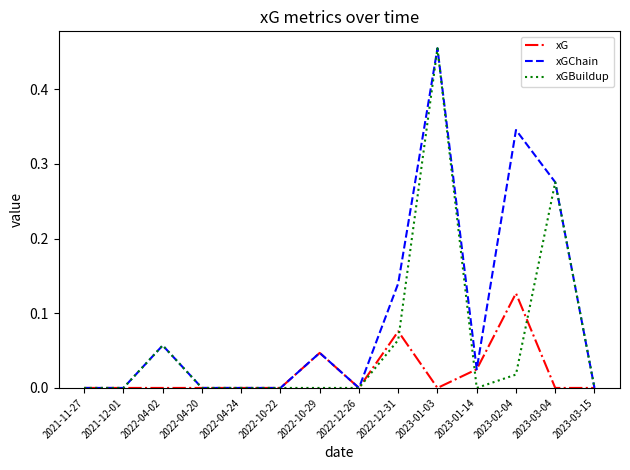

Is the value of xGChain at 2022-12-31 greater than the value of xG at 2021-11-27?

Yes